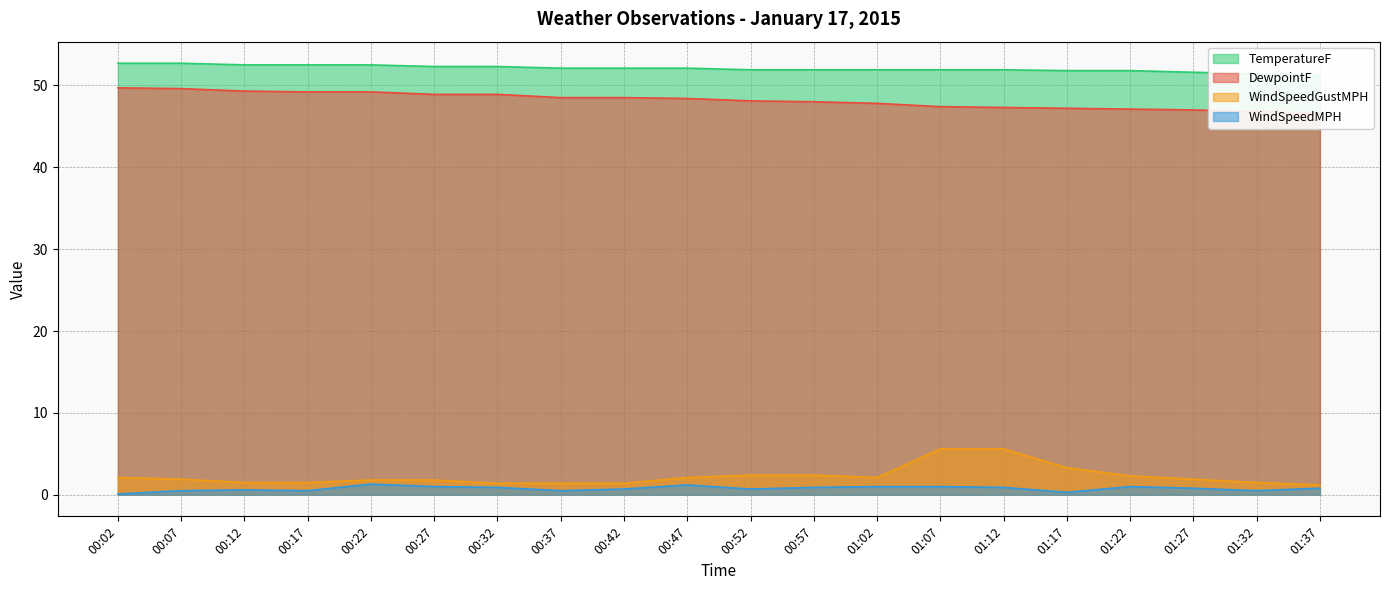

How many data points in TemperatureF are above 52?

10